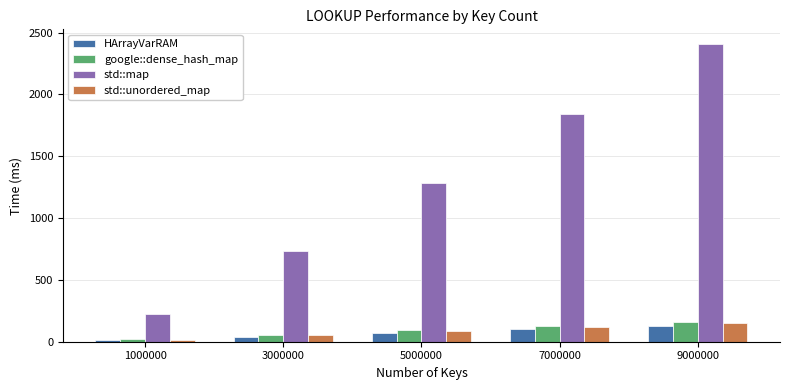

True or false: HArrayVarRAM has a value of 100 at 7000000.

True